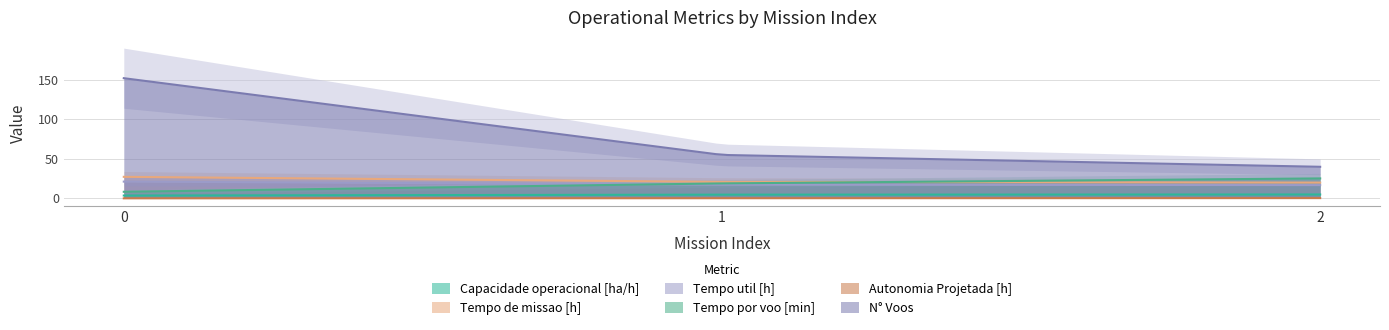

How many values in the Tempo por voo [min] series exceed 19?

1